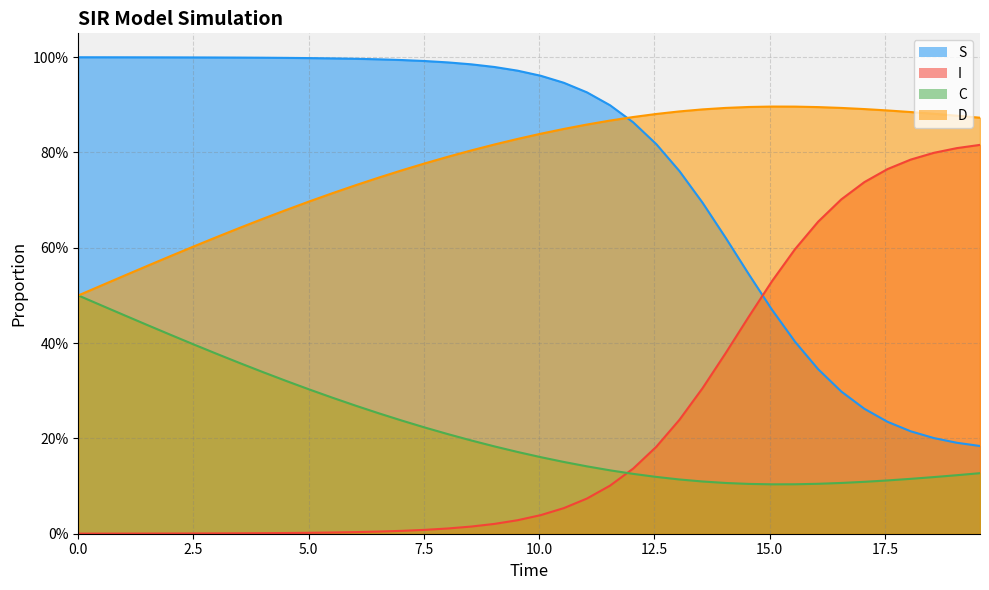

What is the value of the C point at the 11th from the left?

0.3